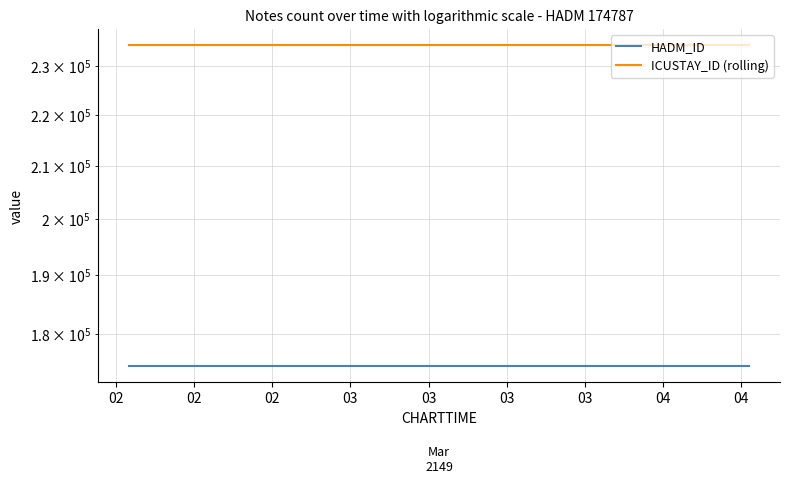

How many series are shown in this chart?

2